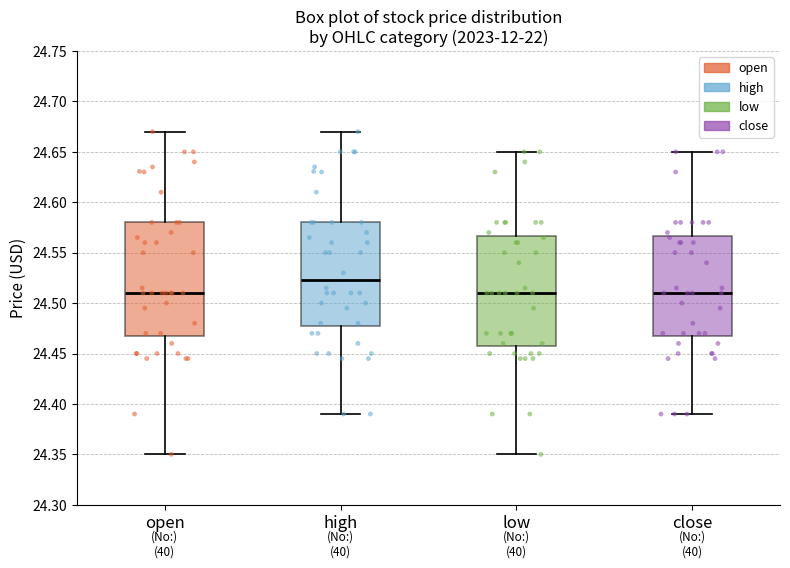

Where does the lower whisker of the box for open end on the y-axis? The values are not printed on the chart, so give them approximately, as read against the axis.

24.350